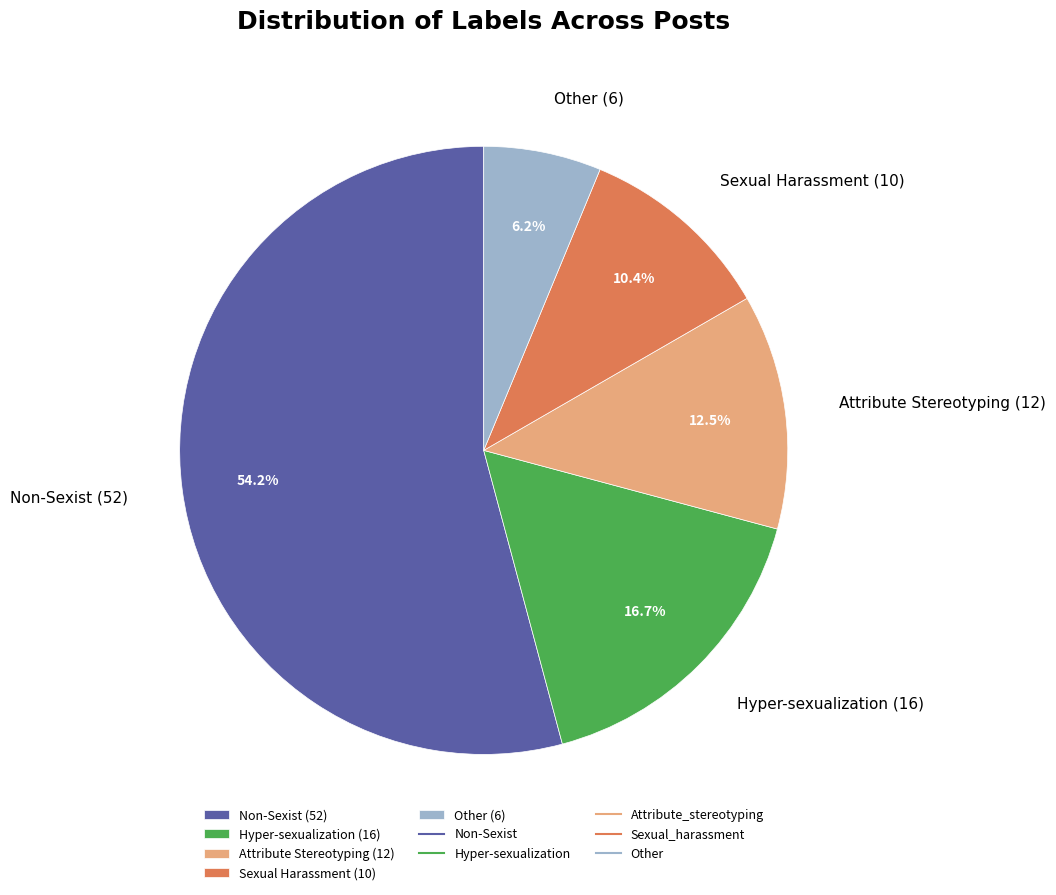

How many segments does this pie chart have?

5